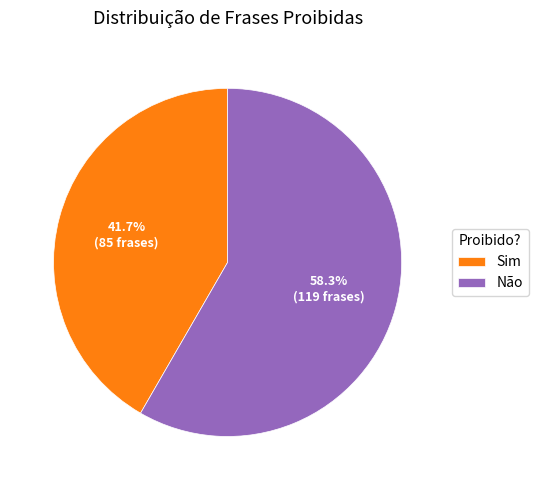

Count the number of slices in the pie.

2